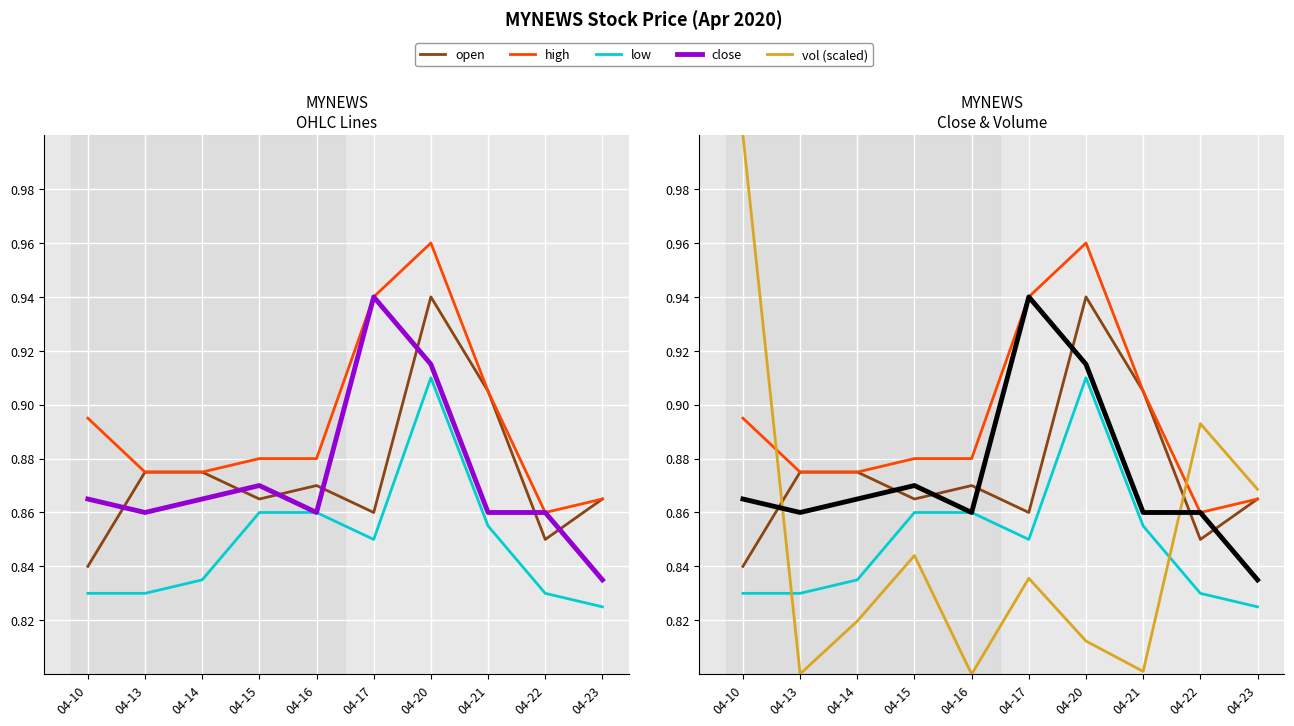

Is it true that high equals 1.0 at 04-20?

True